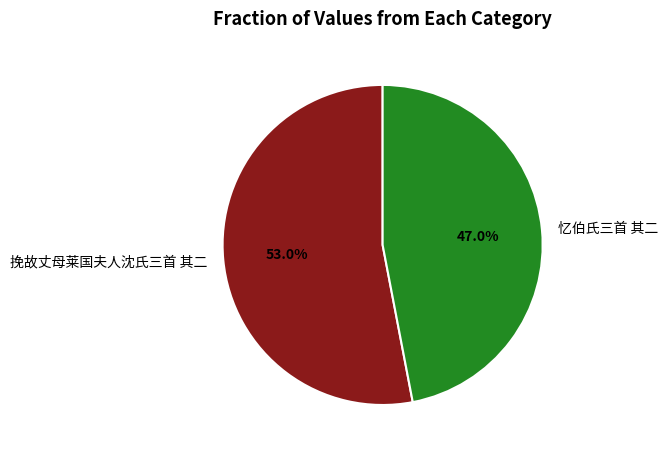

To the nearest percent, what portion does 挽故丈母莱国夫人沈氏三首 其二 represent?

53%